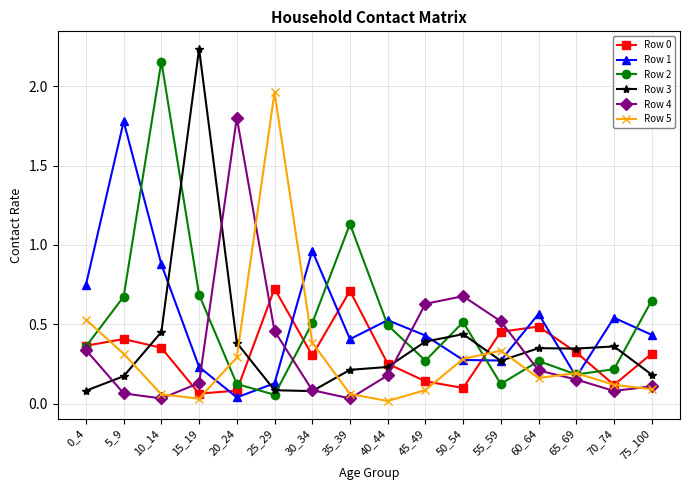

Between which two adjacent categories do Row 0 and Row 3 first intersect?

5_9 and 10_14